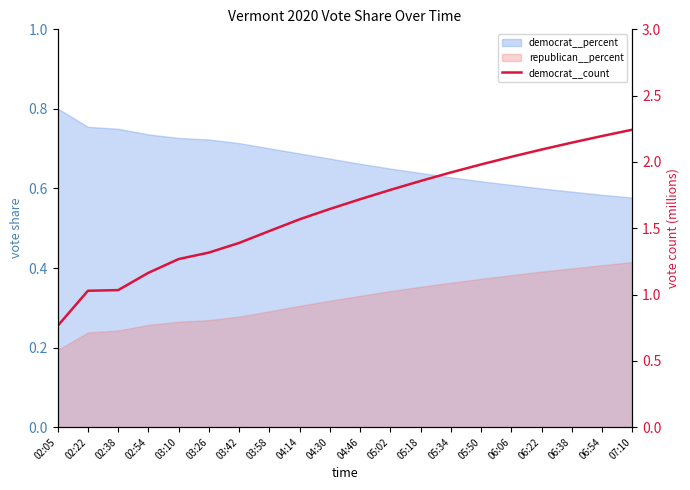

Is it true that the value at 04:46 is 1.7?

True